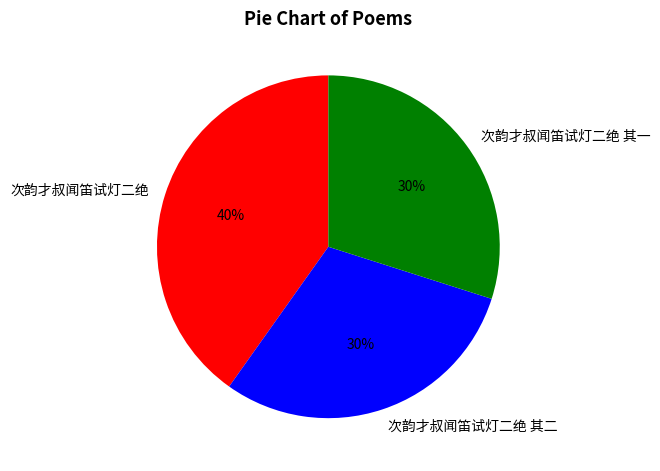

To the nearest percent, what portion does 次韵才叔闻笛试灯二绝 其二 represent?

30%